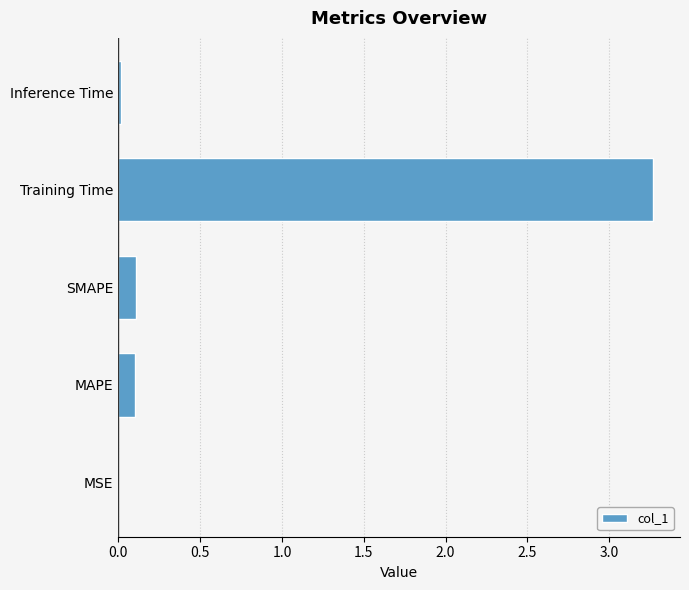

Which has a higher value, SMAPE or Inference Time?

SMAPE